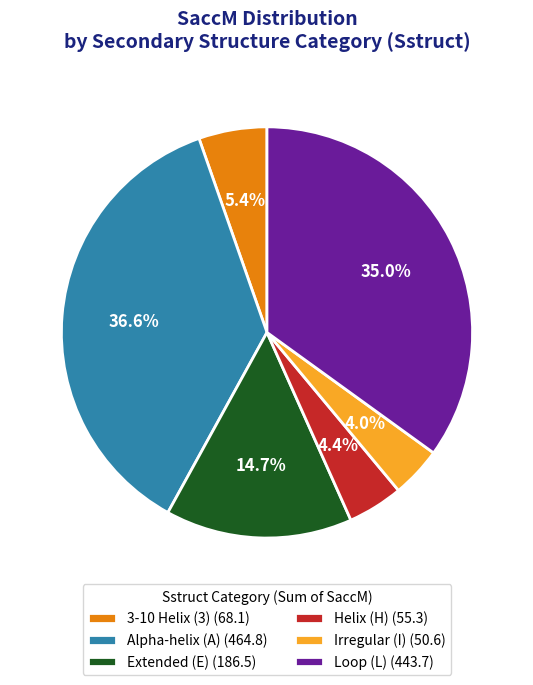

Is the sum of Extended (E) (186.5) and Irregular (I) (50.6) greater than half?

No